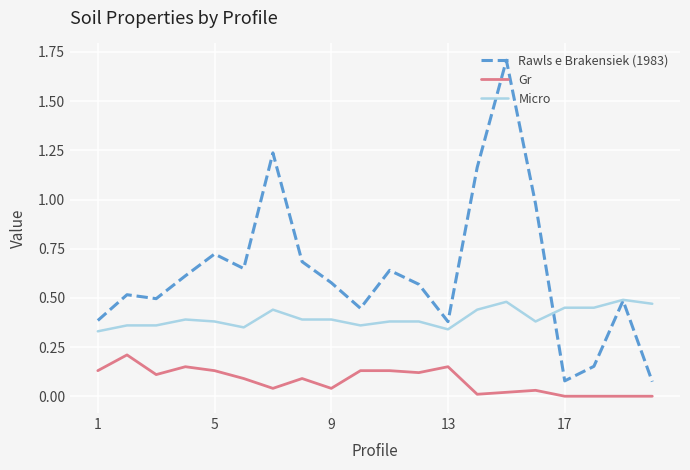

True or false: Micro and Gr intersect in this chart.

False